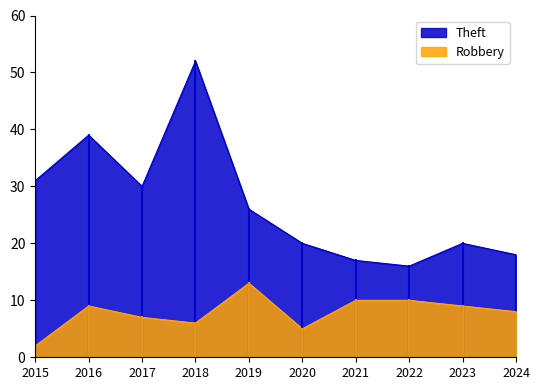

At which category is the sum across all series the highest?

2018